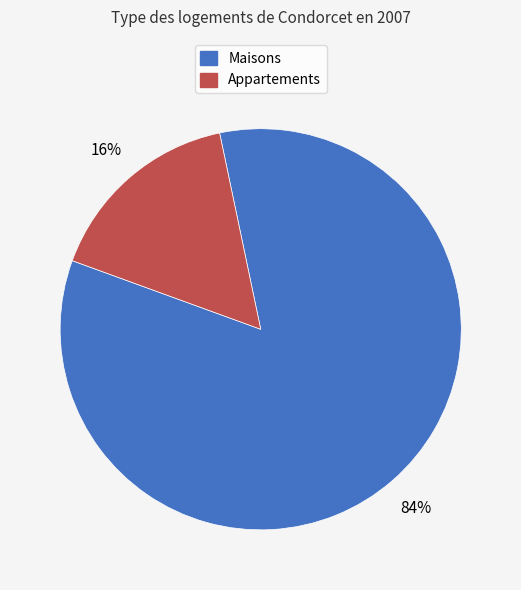

To the nearest percent, what is the difference between the largest and smallest slice percentages?

68%